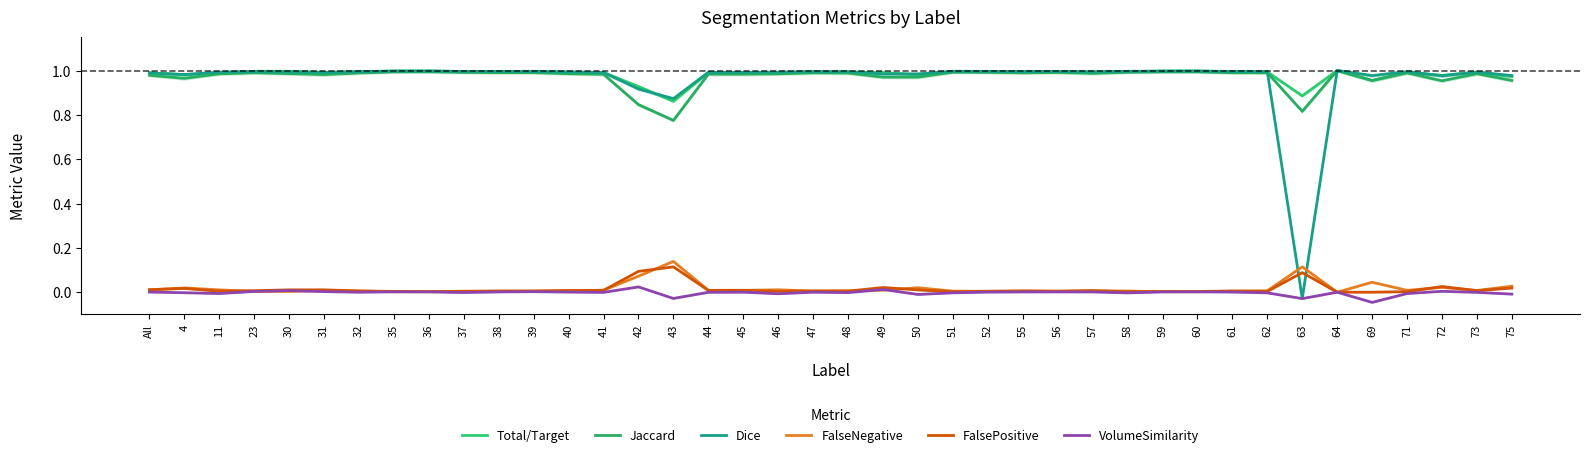

How many negative values does the VolumeSimilarity series have?

17